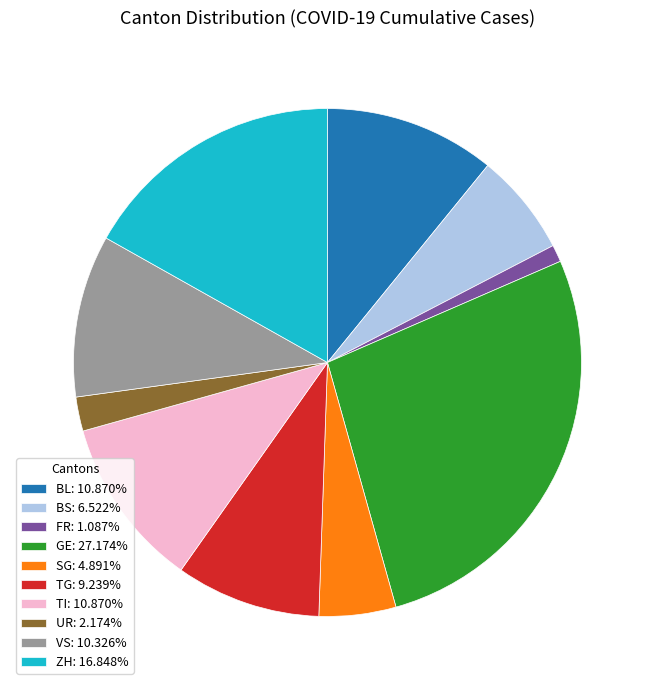

Is there a majority slice in this chart?

No